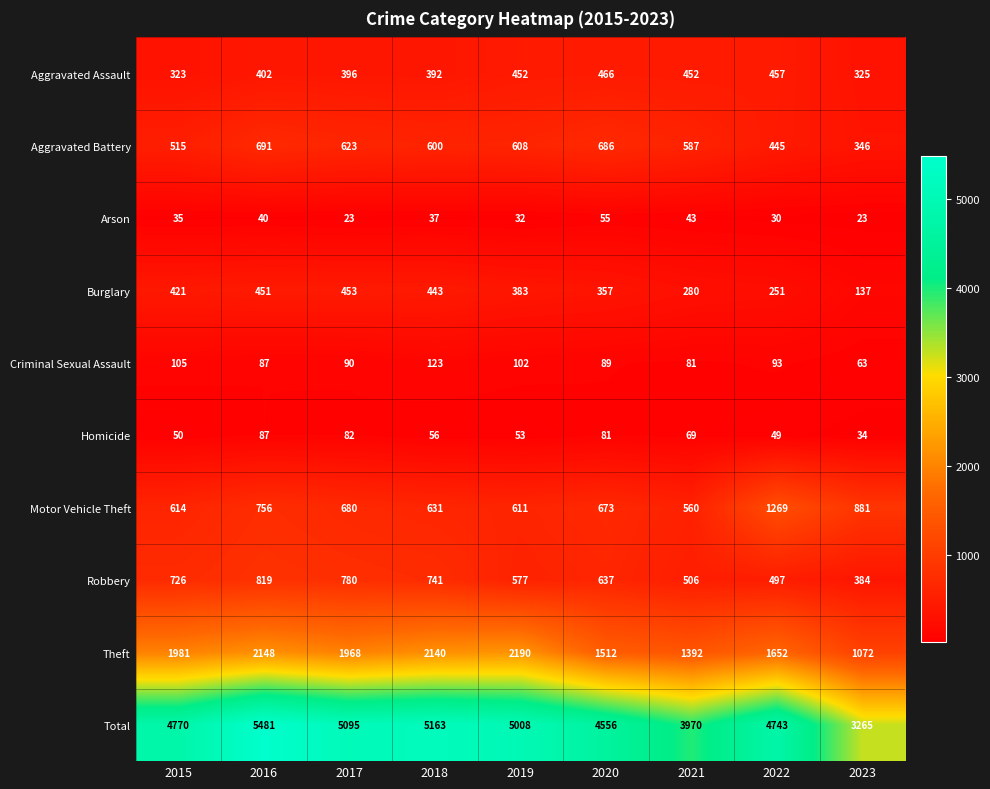

The value of Aggravated Assault at 2016 is 402. True or false?

True